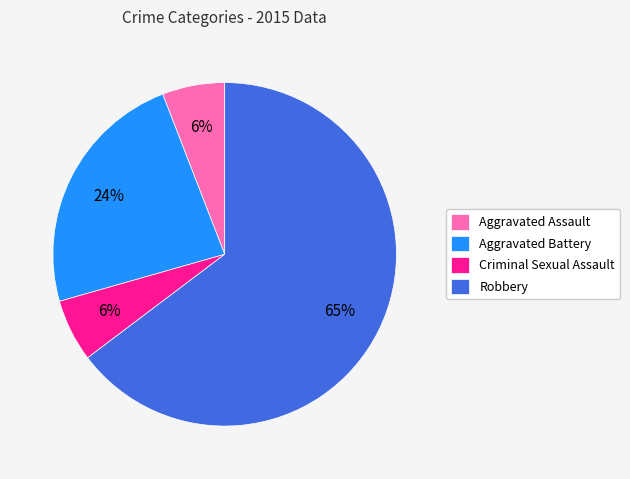

Count the number of slices in the pie.

4